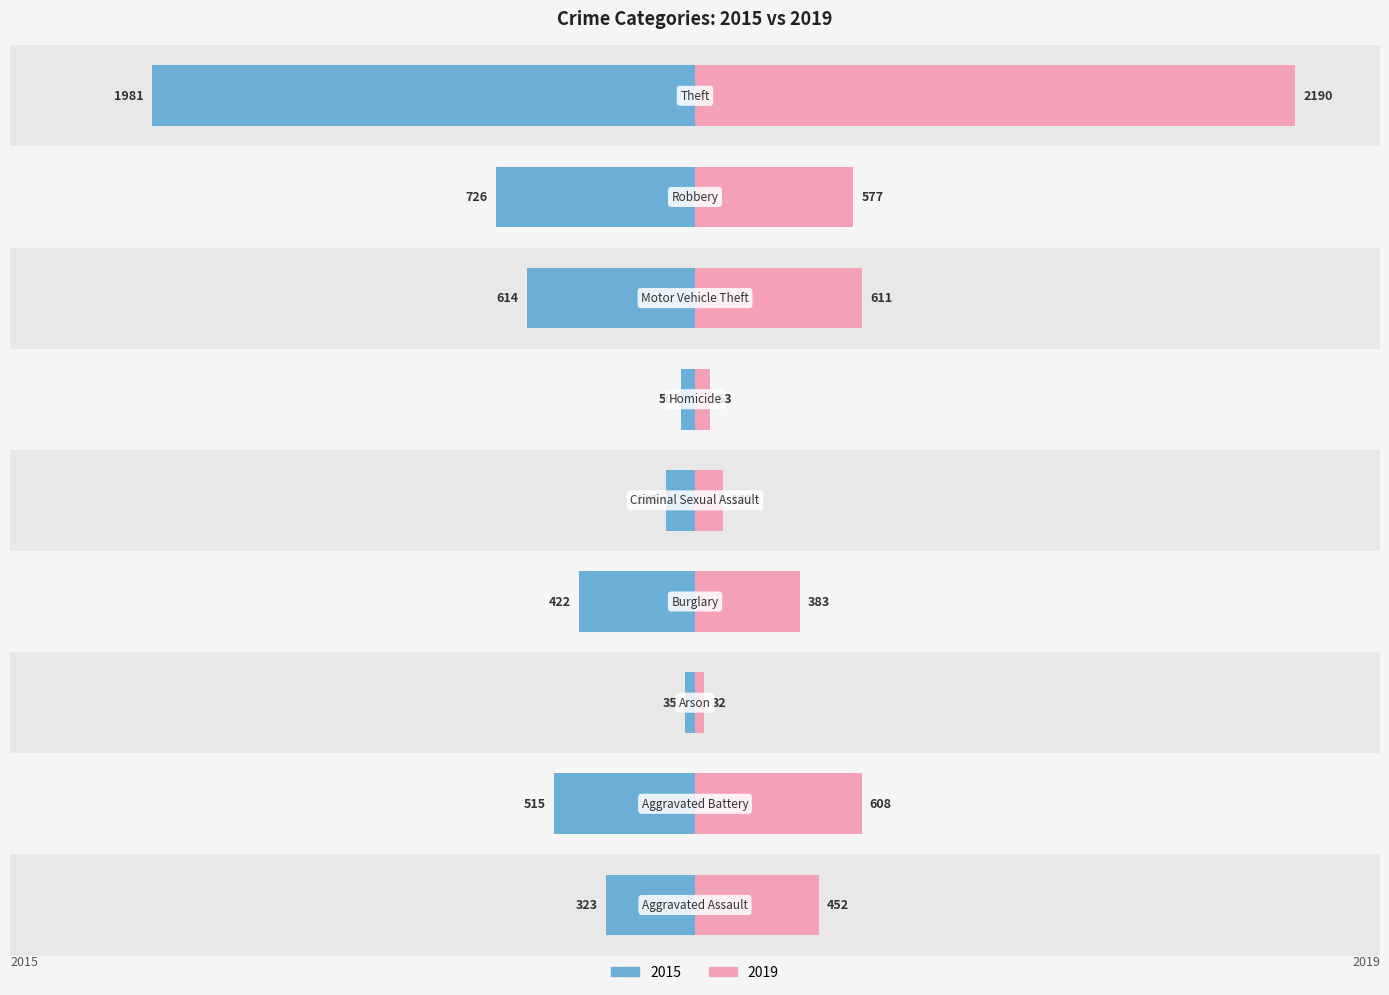

What is the sum of the 2019 values at Criminal Sexual Assault and Robbery?

679